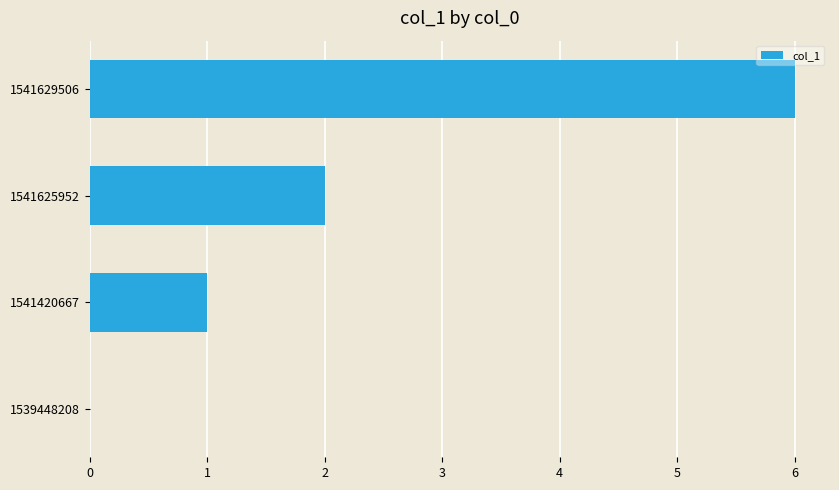

What is the change in value from 1539448208 to 1541420667?

+1